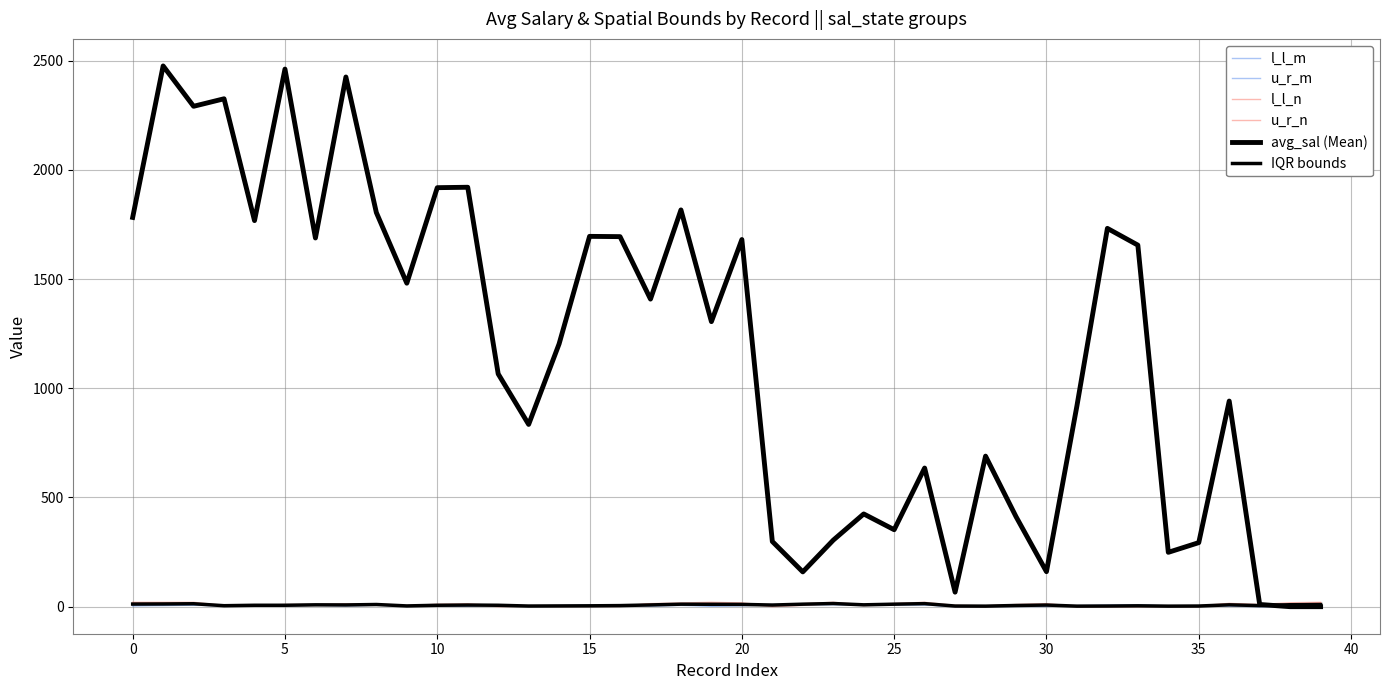

Does the chart display data point markers on the line(s)?

No